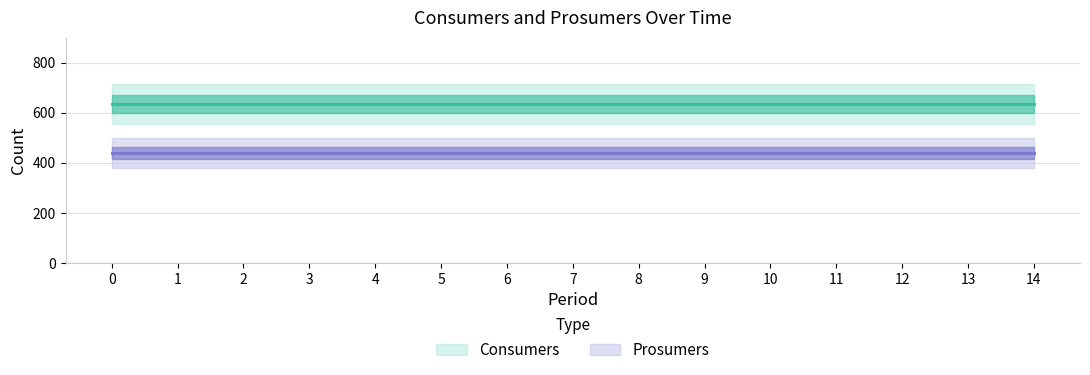

What value does the Prosumers series have at 8?

440